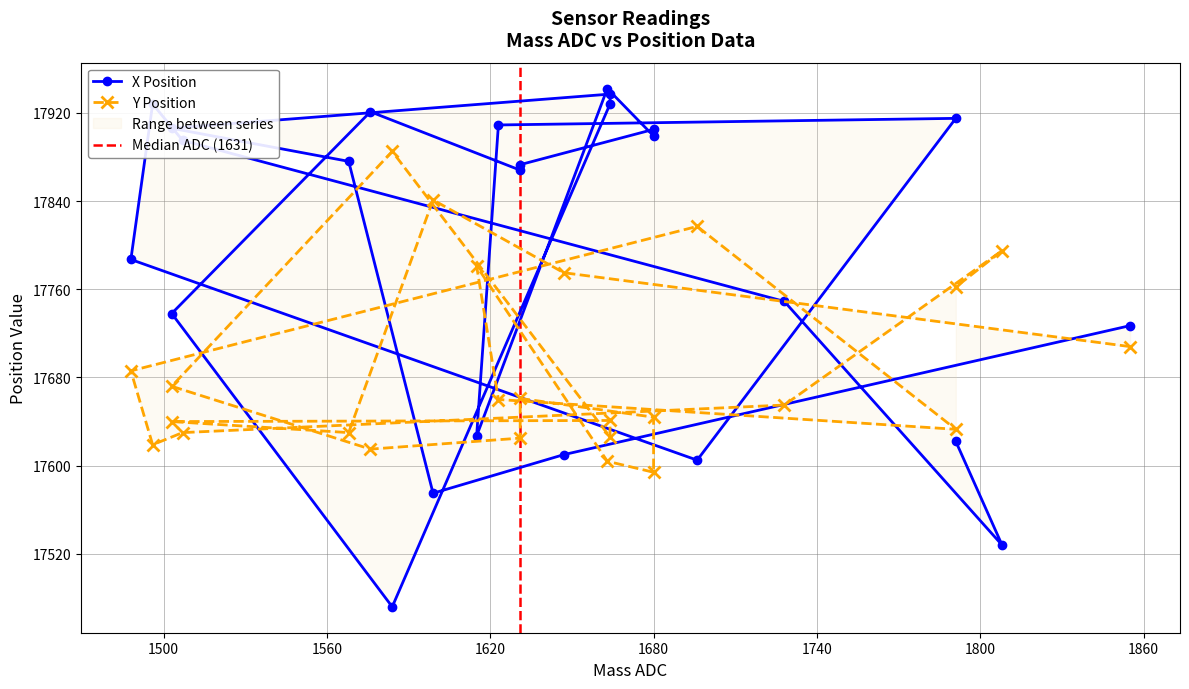

The value of Y Position at 1664 is 26495. True or false?

False